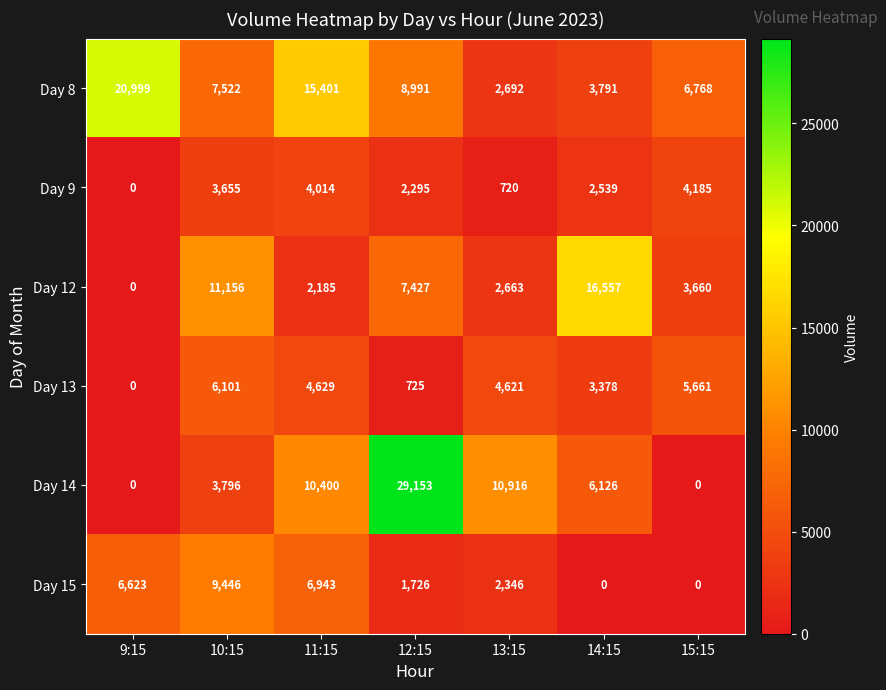

How many values in the Day 9 series are below 2539?

3